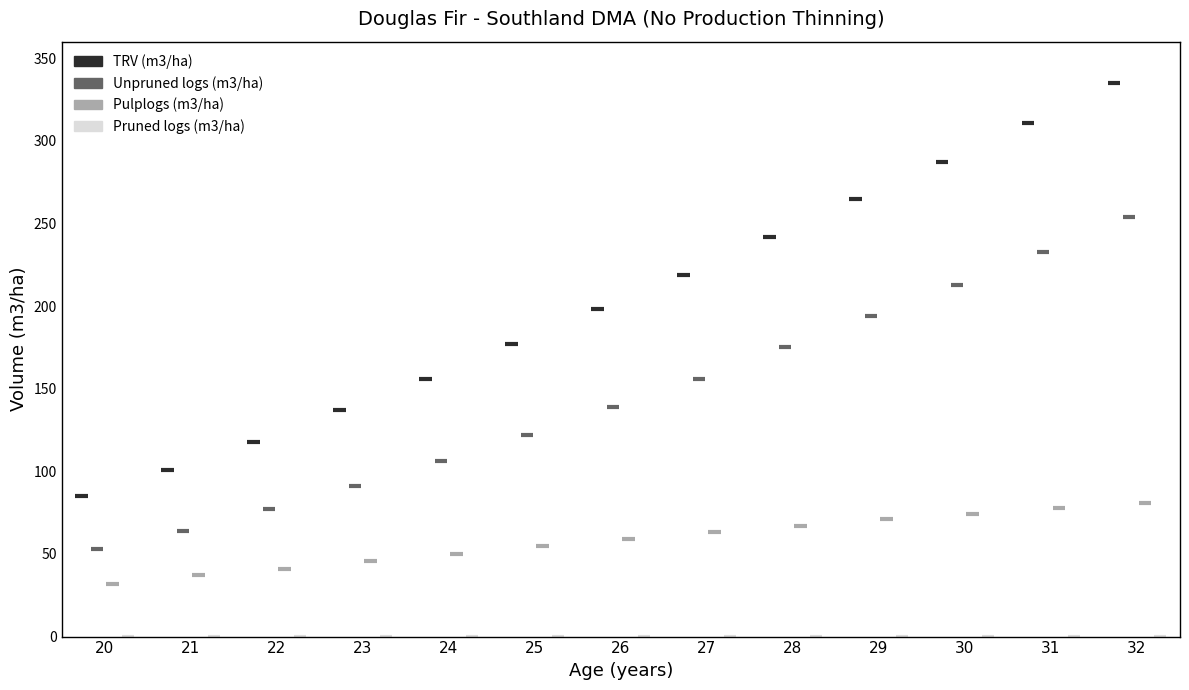

The value of TRV (m3/ha) at 23 is 137. True or false?

True